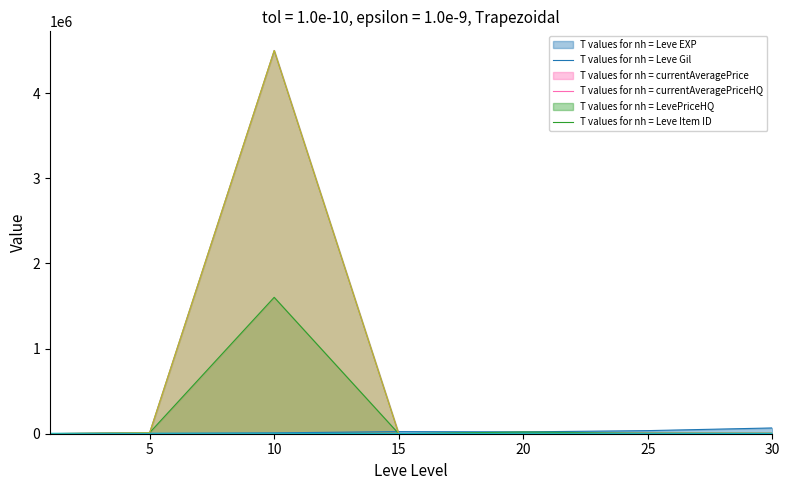

What is the value of the currentAveragePriceHQ point at the 3rd from the left?

4502500.0